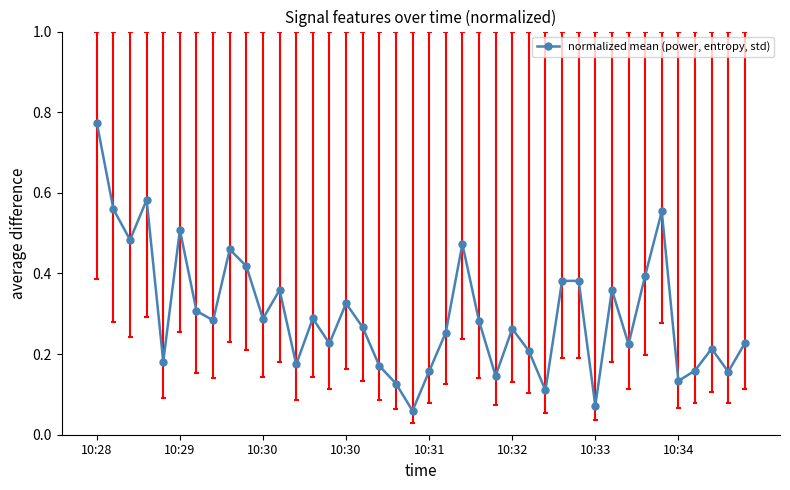

Between 37 and 19, which is larger?

37